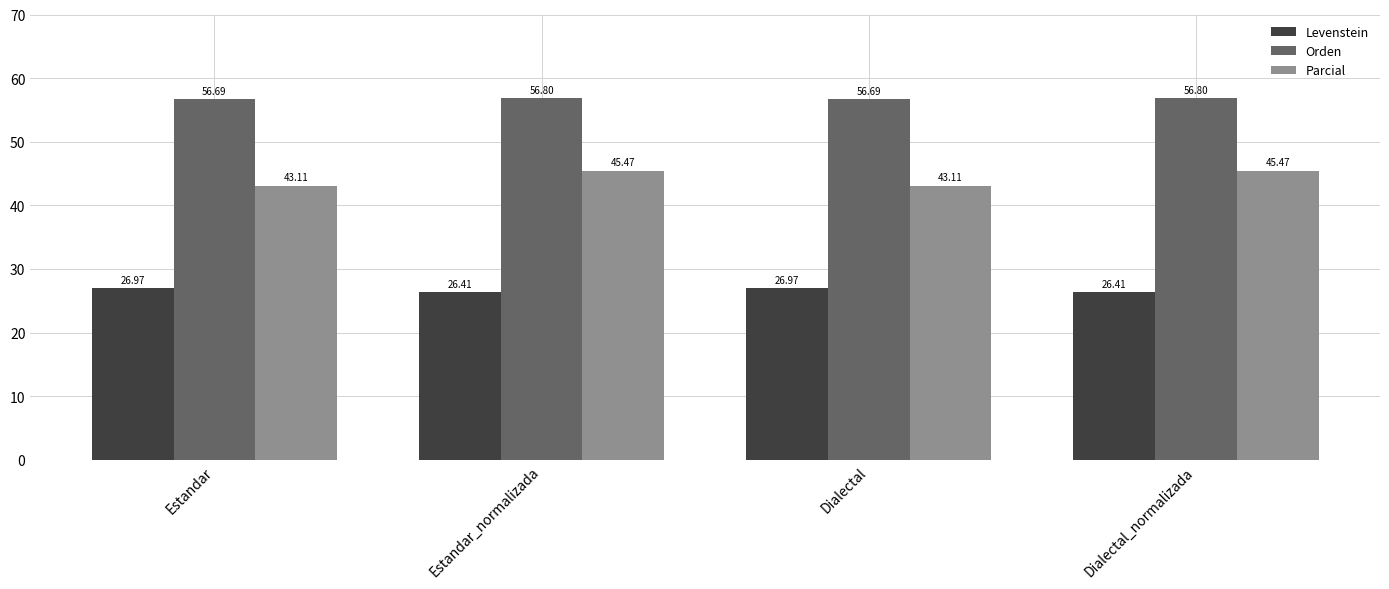

What are all the series names shown in the legend?

Levenstein, Orden, Parcial